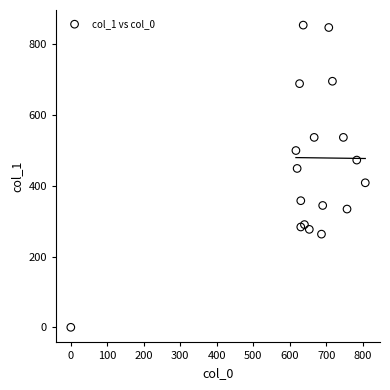

What is the range of X values (max minus min)?

806.7